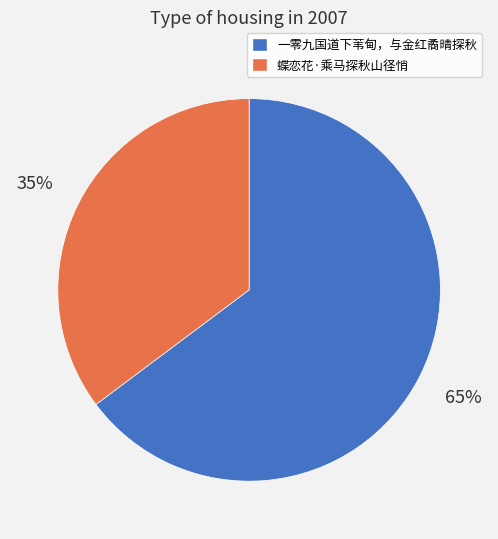

What is the ratio of the value at 蝶恋花·乘马探秋山径悄 to the value at 一零九国道下苇甸，与金红矞晴探秋?

0.5